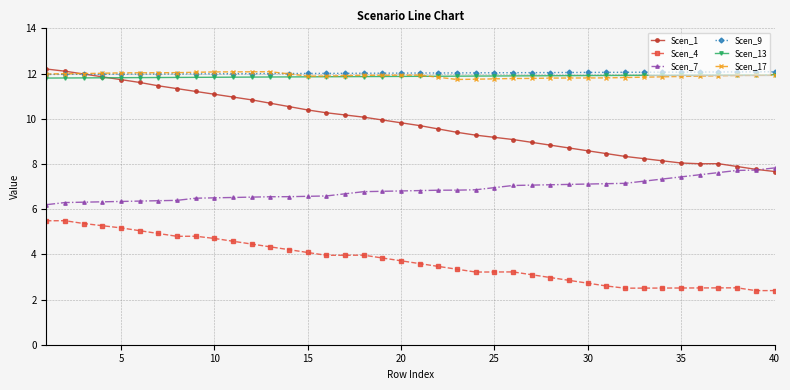

Which series has the largest range (max minus min)?

Scen_1